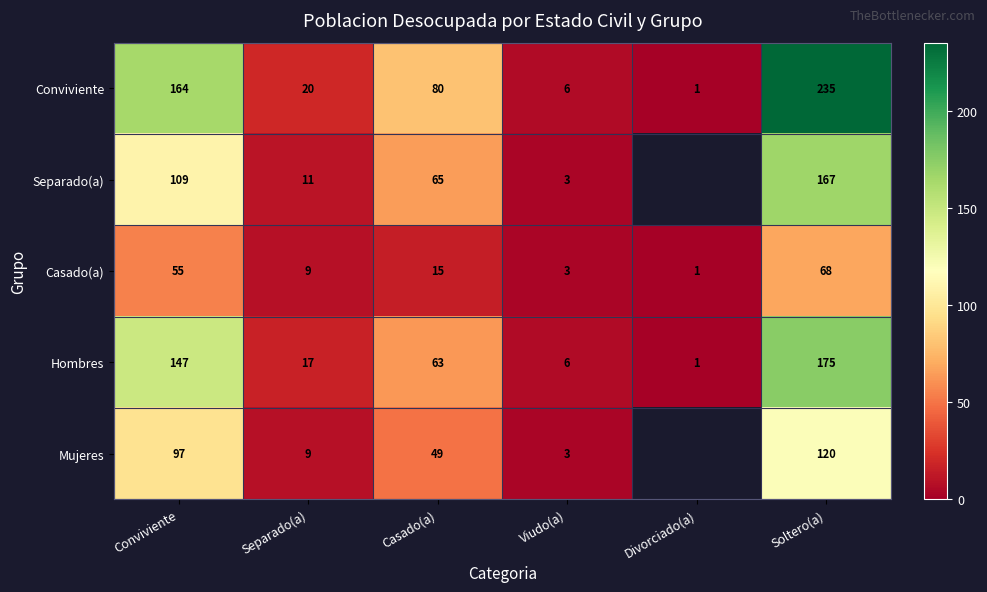

Rank the categories by Conviviente value from lowest to highest.

Divorciado(a), Viudo(a), Separado(a), Casado(a), Conviviente, Soltero(a)